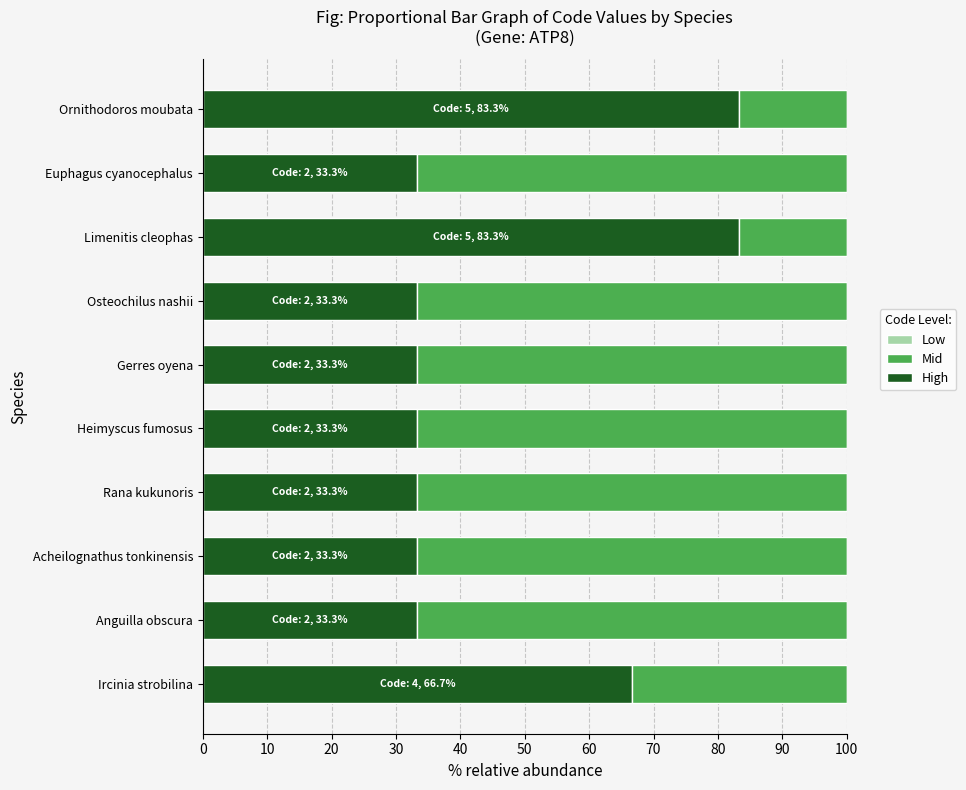

What is the total value across all series at Acheilognathus tonkinensis?

100.0